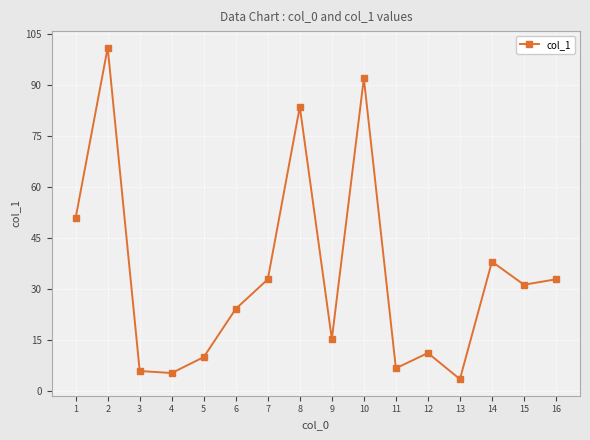

What is the difference between the values at 4 and 15?

26.0